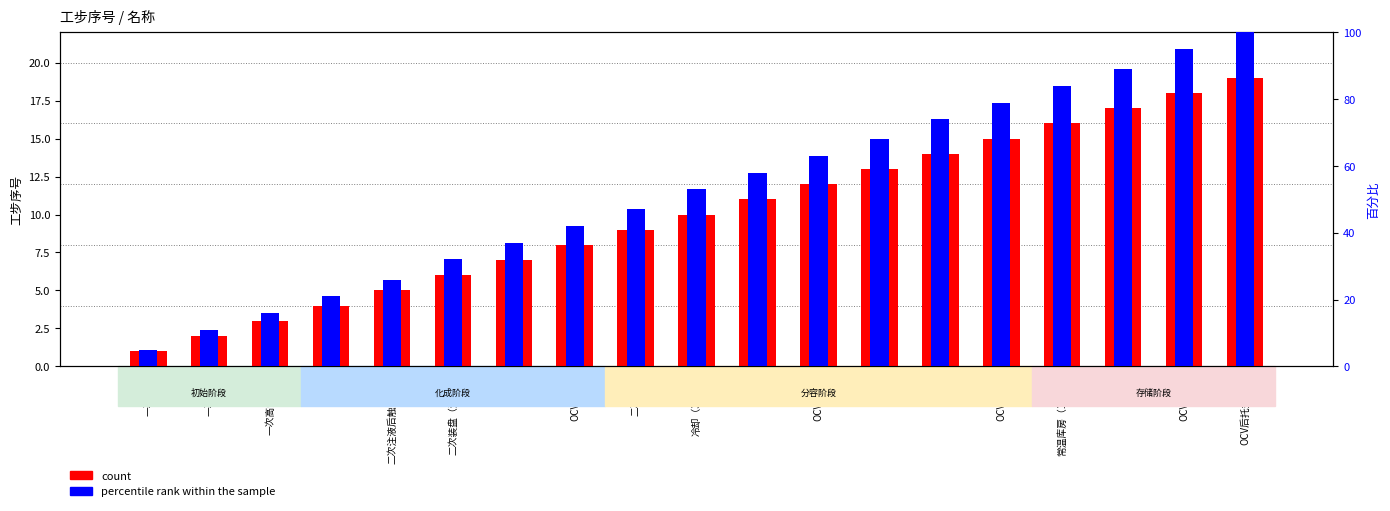

What is the sum of all count values?

190